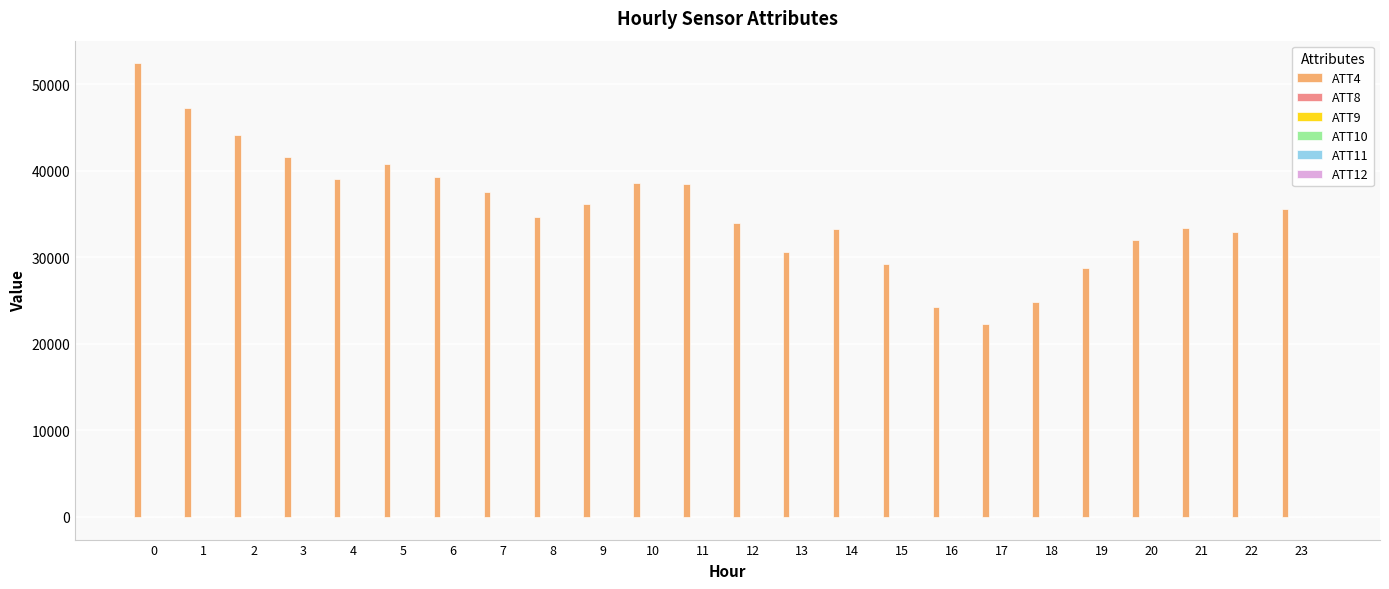

Which series has the largest total across all categories?

ATT4